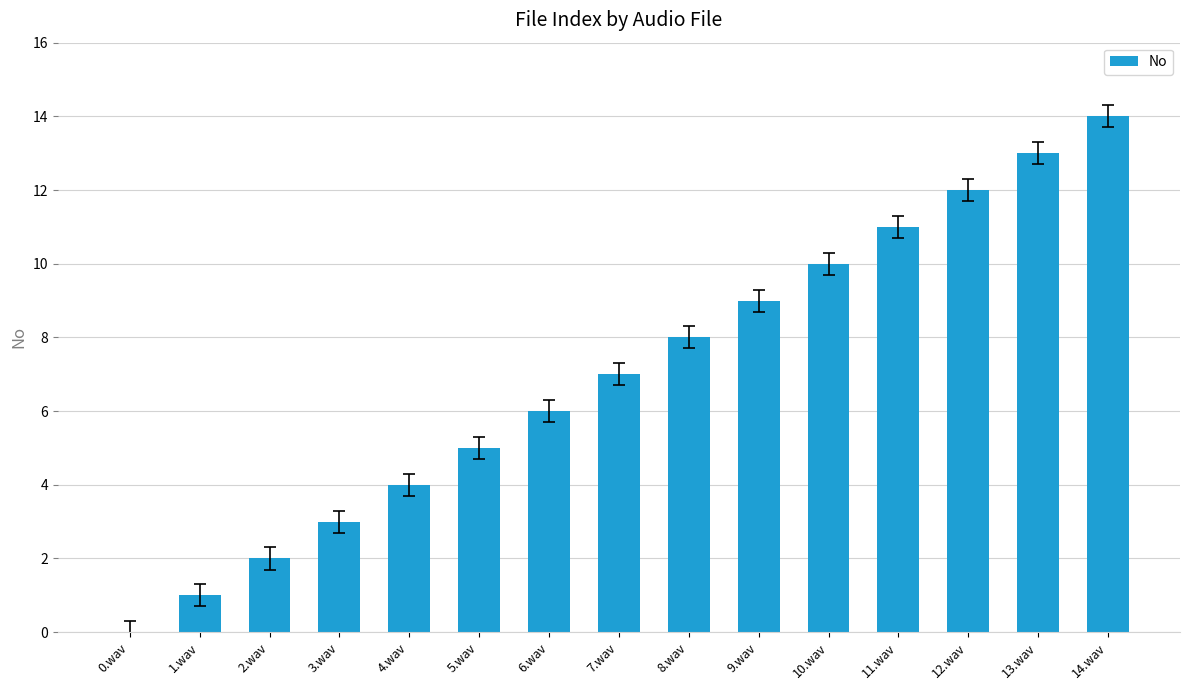

Which has a higher value, 2.wav or 3.wav?

3.wav